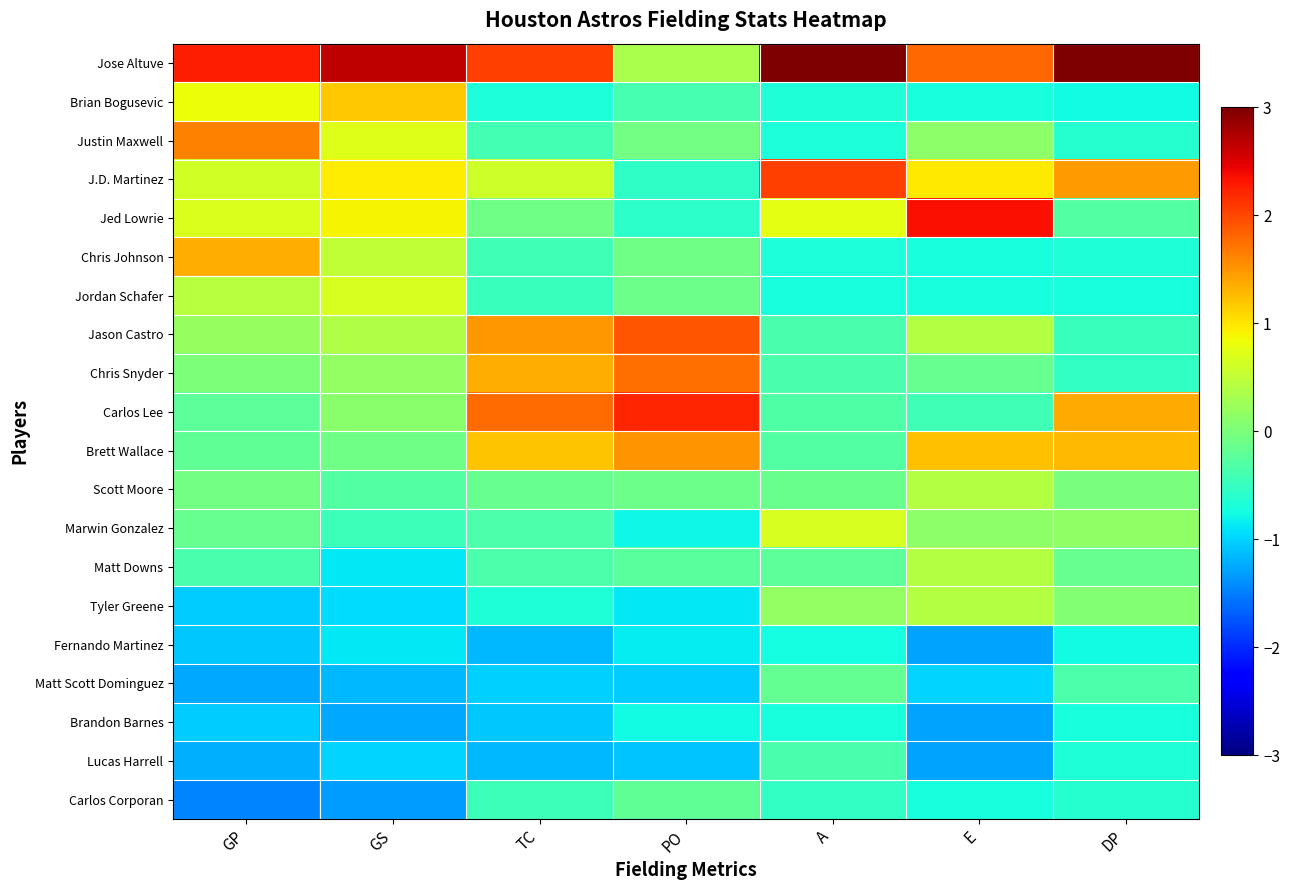

Rank the series at PO from lowest to highest value.

Lucas Harrell, Matt Scott Dominguez, Tyler Greene, Fernando Martinez, Marwin Gonzalez, Brandon Barnes, Jed Lowrie, J.D. Martinez, Brian Bogusevic, Matt Downs, Carlos Corporan, Jordan Schafer, Scott Moore, Chris Johnson, Justin Maxwell, Jose Altuve, Brett Wallace, Chris Snyder, Jason Castro, Carlos Lee